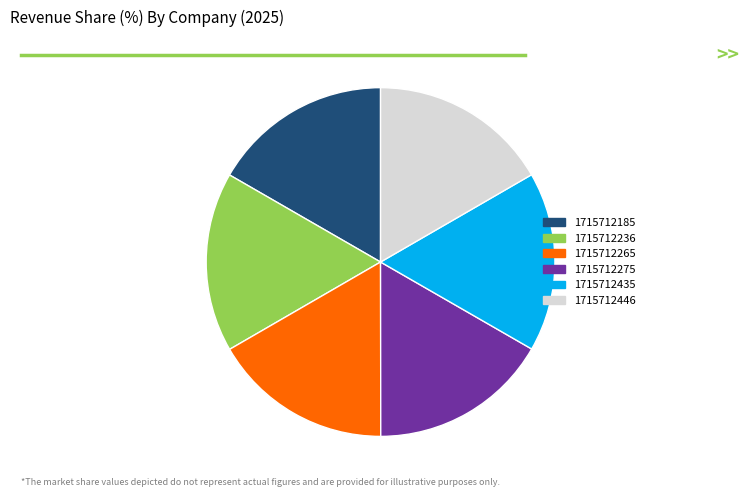

Is it true that 1715712446 is 23% of the pie?

False